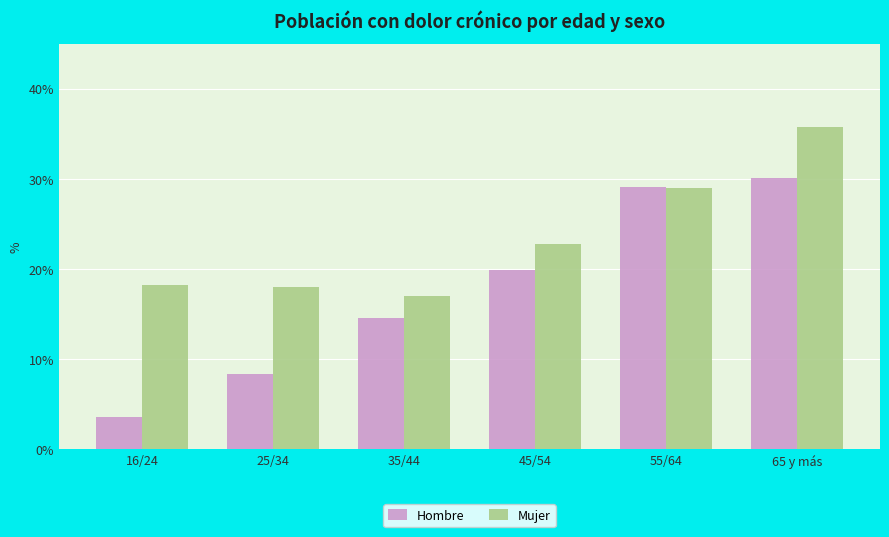

List the series in order of their peak value, lowest first.

Hombre, Mujer